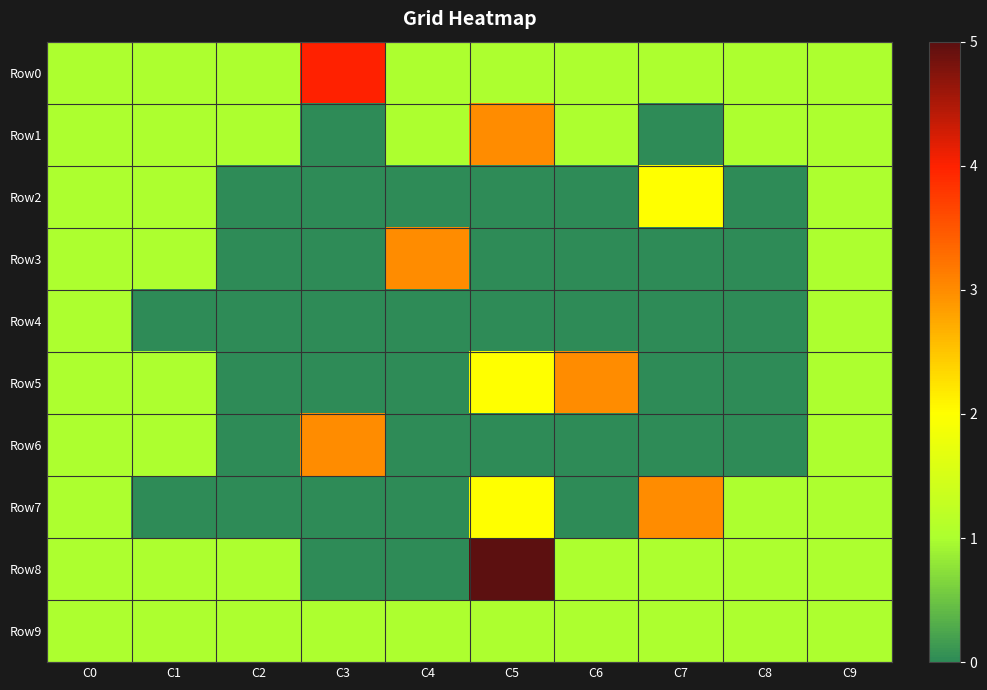

Reading left to right, extract all data points from this chart.

Row0: C0=1	C1=1	C2=1	C3=4	C4=1	C5=1	C6=1	C7=1	C8=1	C9=1
Row1: C0=1	C1=1	C2=1	C3=0	C4=1	C5=3	C6=1	C7=0	C8=1	C9=1
Row2: C0=1	C1=1	C2=0	C3=0	C4=0	C5=0	C6=0	C7=2	C8=0	C9=1
Row3: C0=1	C1=1	C2=0	C3=0	C4=3	C5=0	C6=0	C7=0	C8=0	C9=1
Row4: C0=1	C1=0	C2=0	C3=0	C4=0	C5=0	C6=0	C7=0	C8=0	C9=1
Row5: C0=1	C1=1	C2=0	C3=0	C4=0	C5=2	C6=3	C7=0	C8=0	C9=1
Row6: C0=1	C1=1	C2=0	C3=3	C4=0	C5=0	C6=0	C7=0	C8=0	C9=1
Row7: C0=1	C1=0	C2=0	C3=0	C4=0	C5=2	C6=0	C7=3	C8=1	C9=1
Row8: C0=1	C1=1	C2=1	C3=0	C4=0	C5=5	C6=1	C7=1	C8=1	C9=1
Row9: C0=1	C1=1	C2=1	C3=1	C4=1	C5=1	C6=1	C7=1	C8=1	C9=1